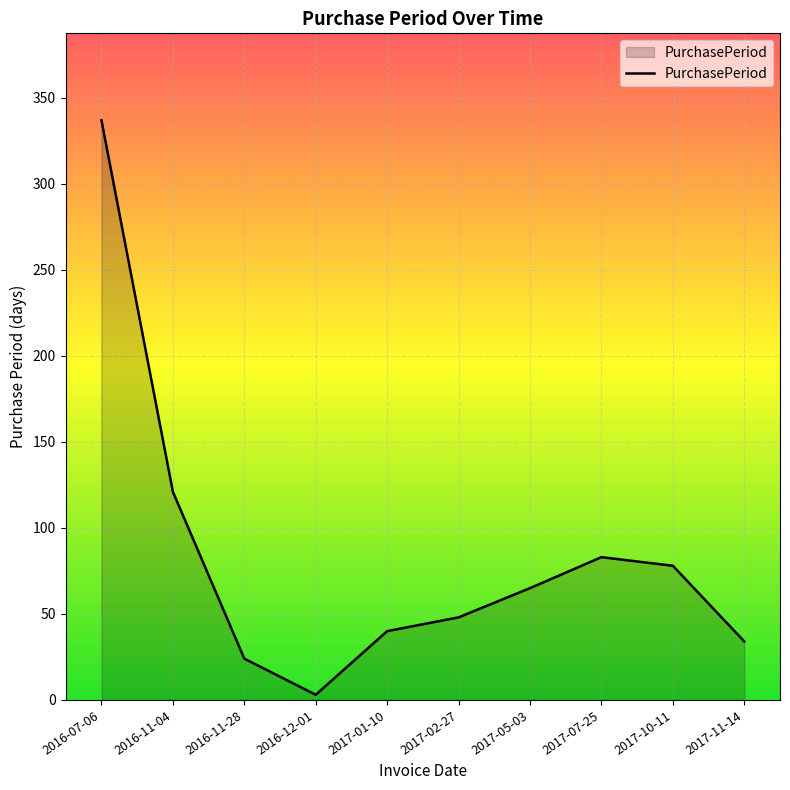

How many categories are shown in the chart?

10